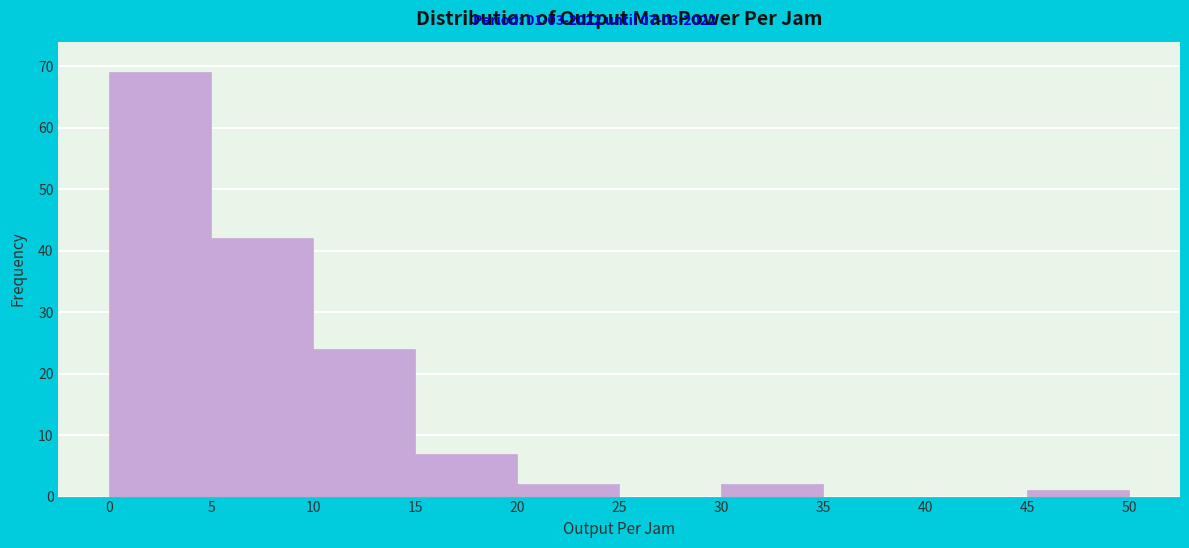

Which range on the x-axis has the tallest bar?

0 to 5